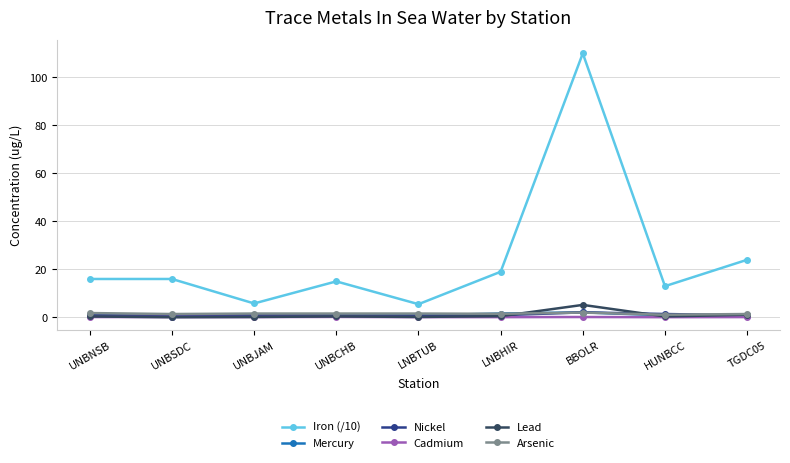

What position from the right is UNBCHB?

6